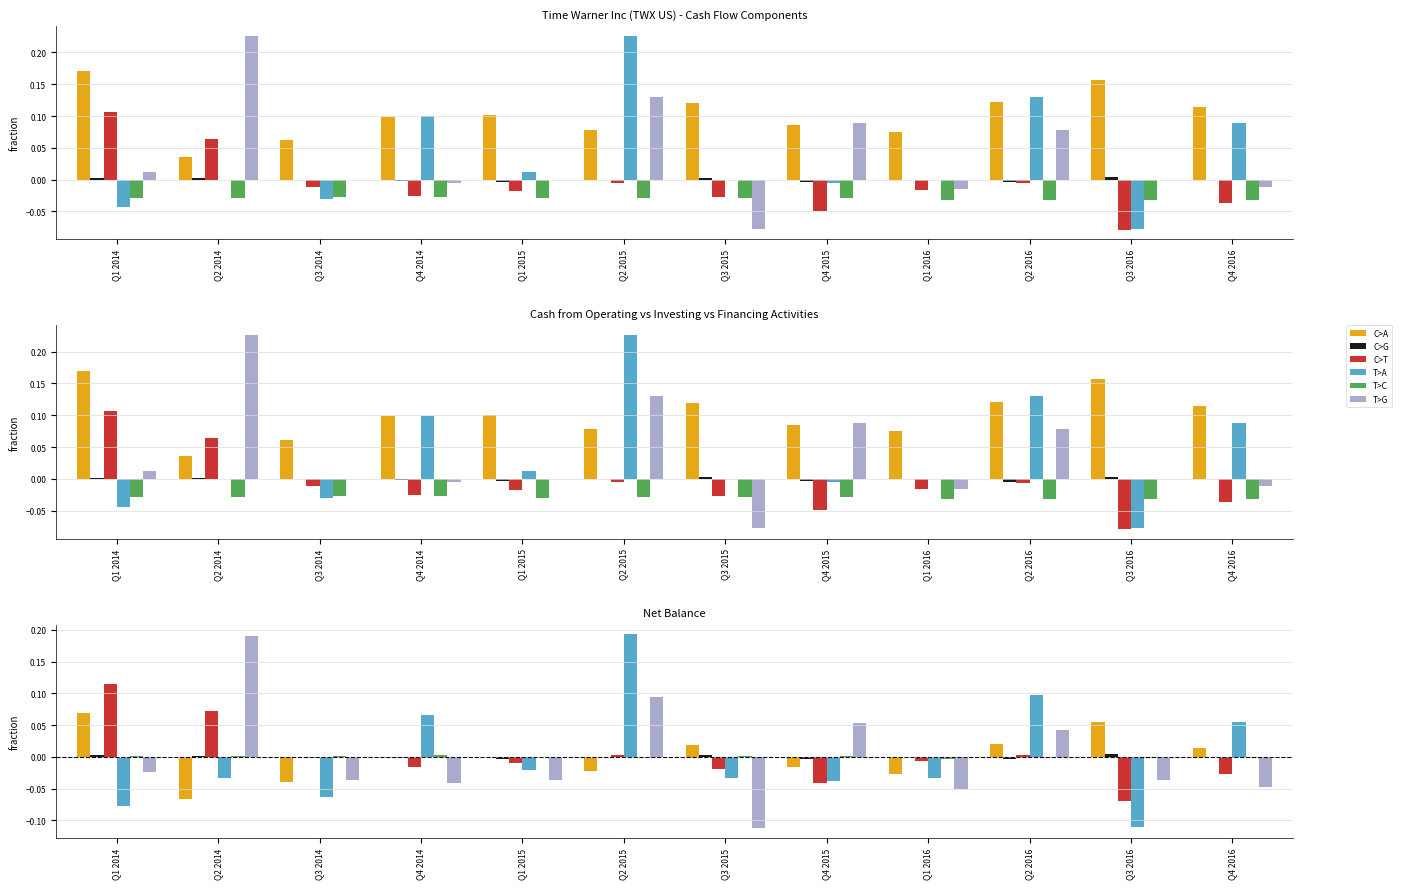

Which category has the highest value in the T>A series?

Q2 2015